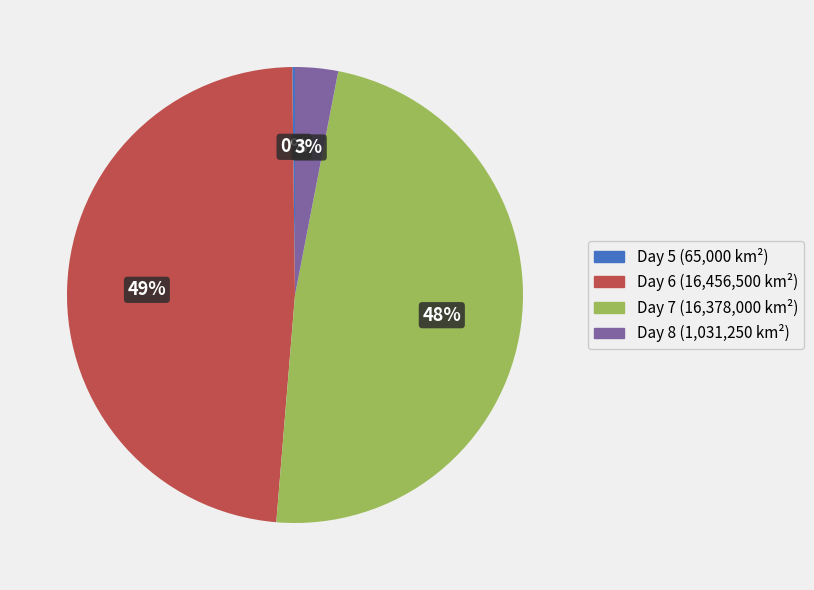

Does any single category account for the majority?

No